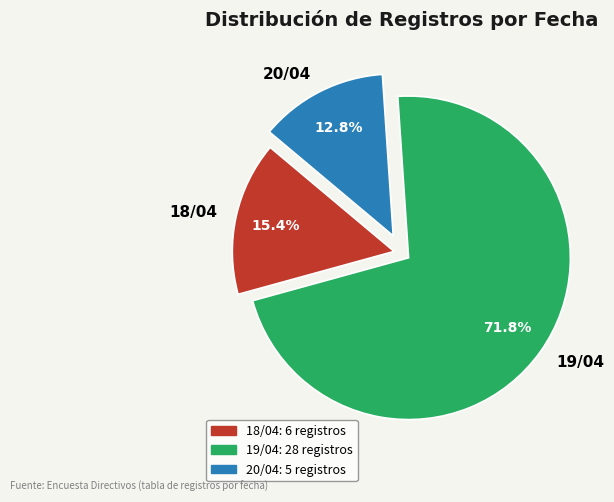

To the nearest percent, what is the average slice percentage?

33%